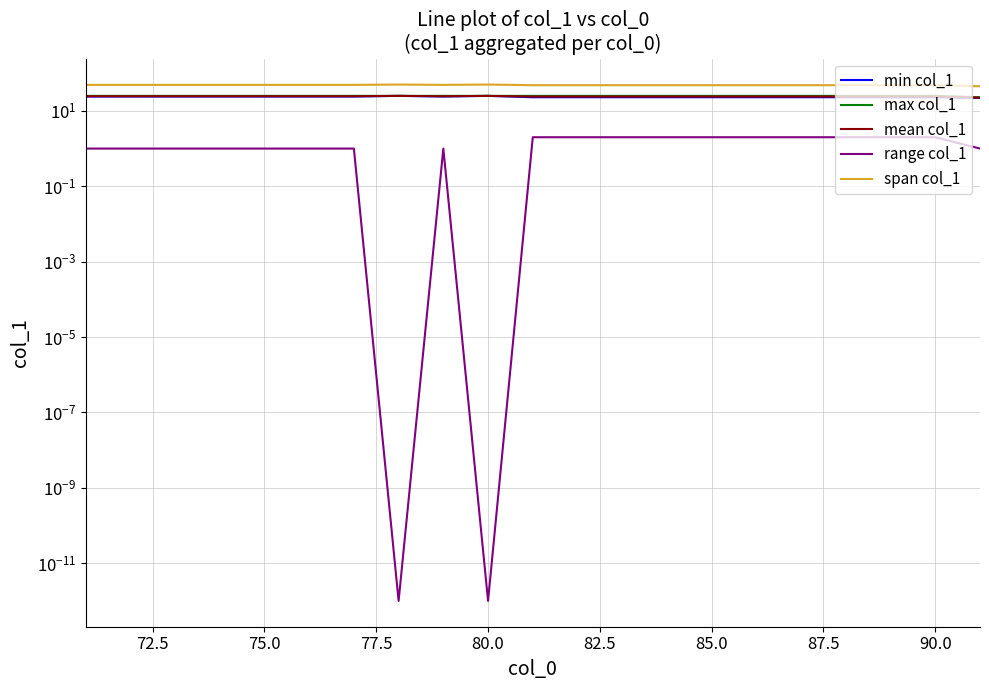

The span col_1 series shows 16.6 at 13. True or false?

False